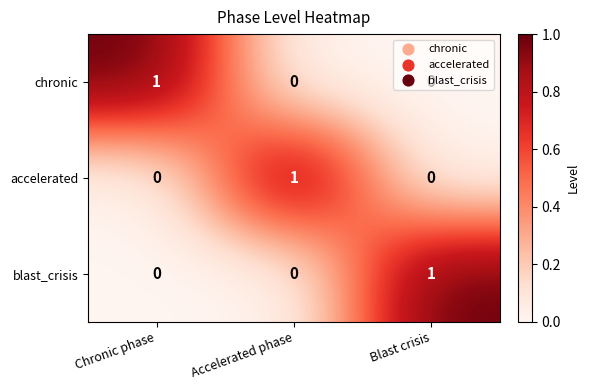

True or false: accelerated has a value of 1 at Accelerated phase.

True